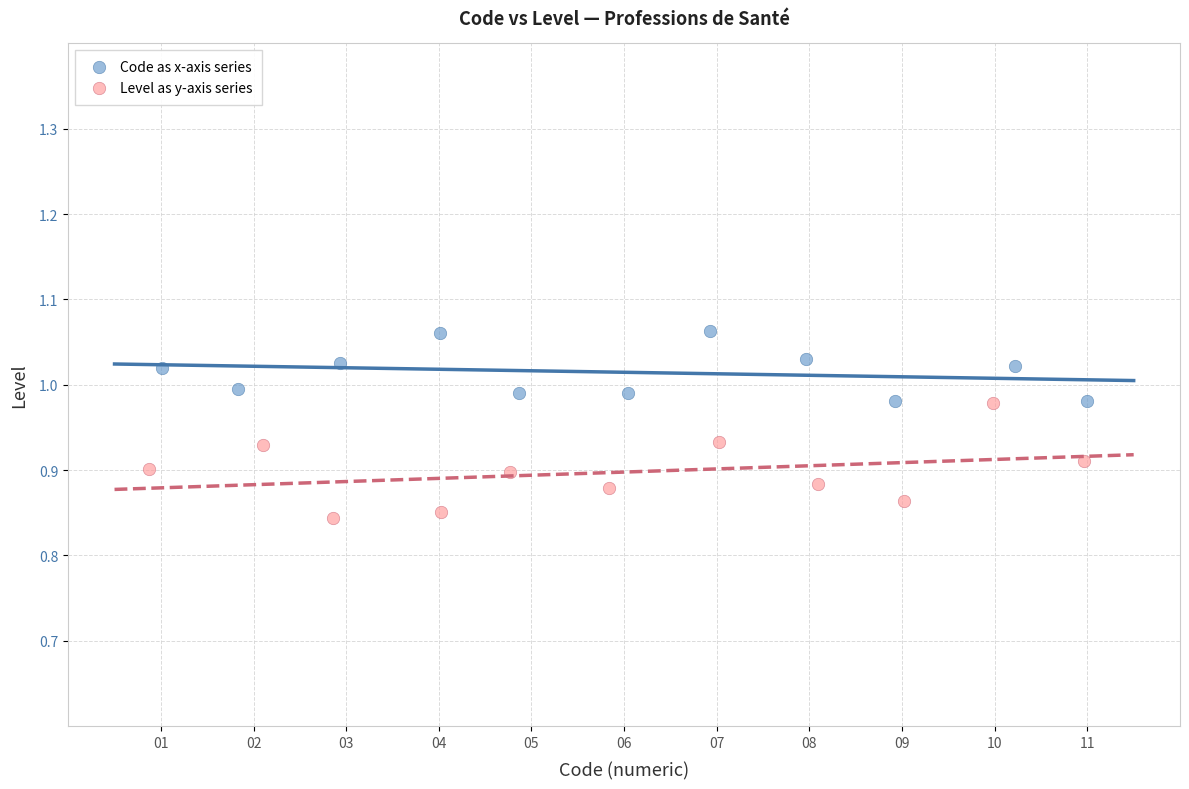

Which series has the largest Y range (max minus min)?

Level as y-axis series